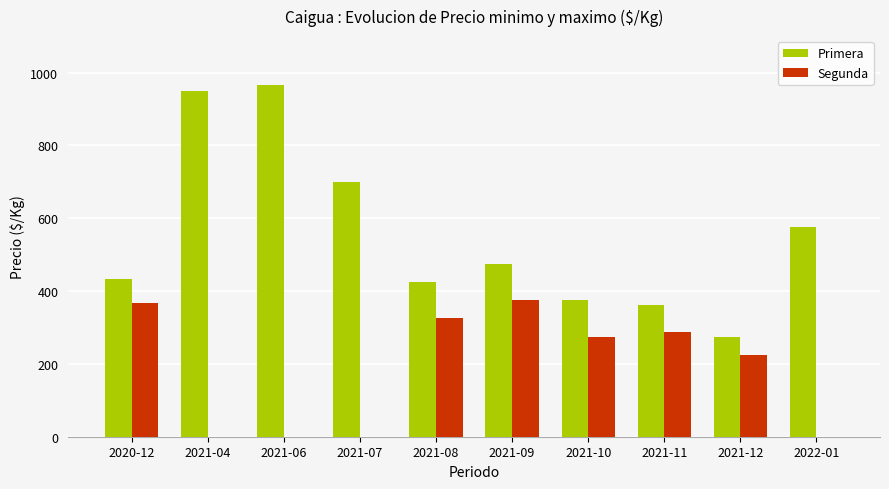

What position from the left is 2021-04?

2